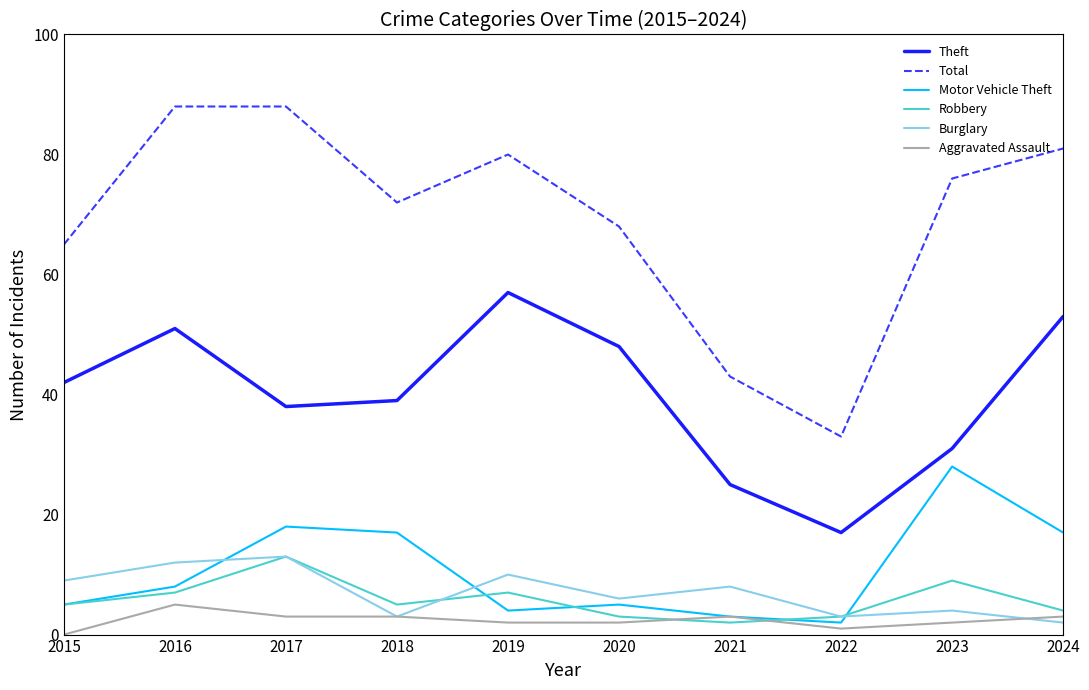

What is the sum of all Motor Vehicle Theft values?

107